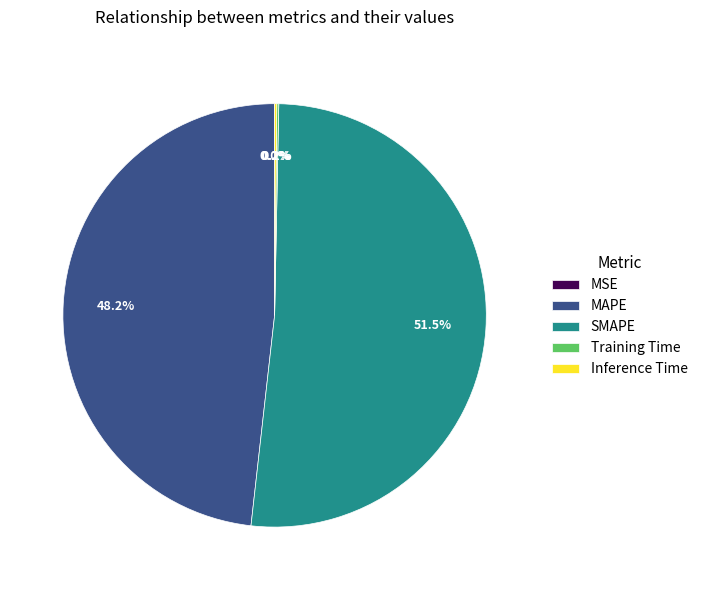

Does any single category account for the majority?

Yes